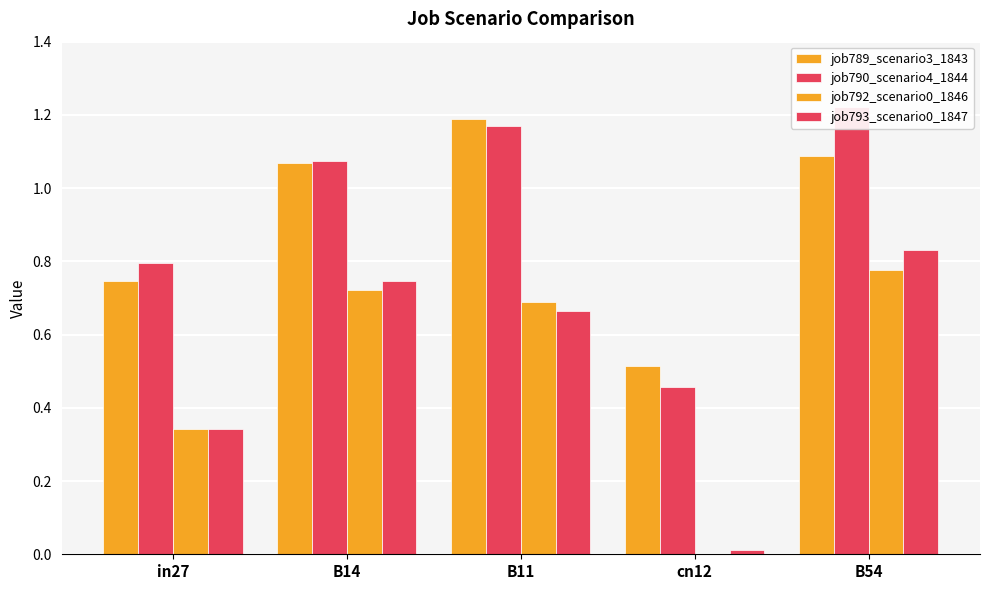

What is the average value of the job793_scenario0_1847 series?

0.5